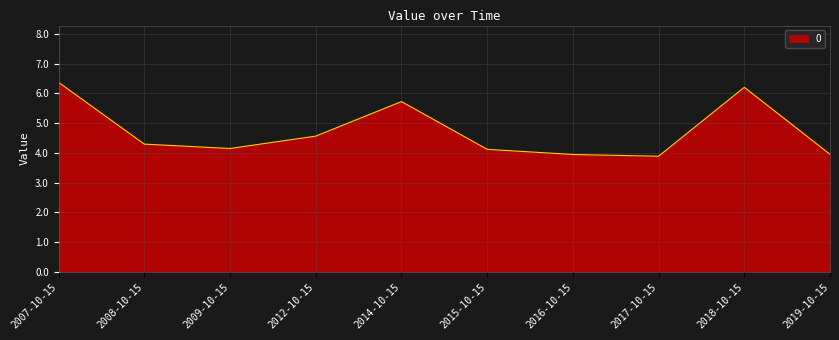

The value at 2012-10-15 is 7.8. True or false?

False